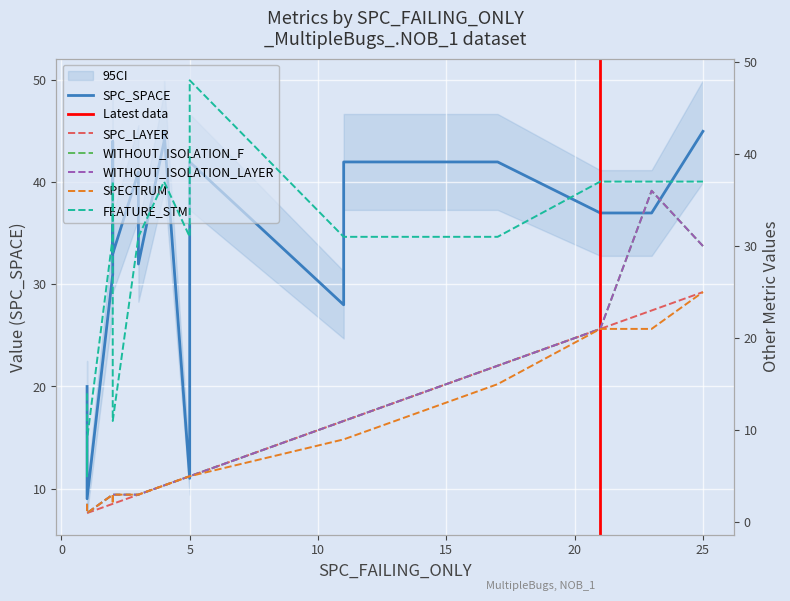

What is the minimum value shown in the chart?

1